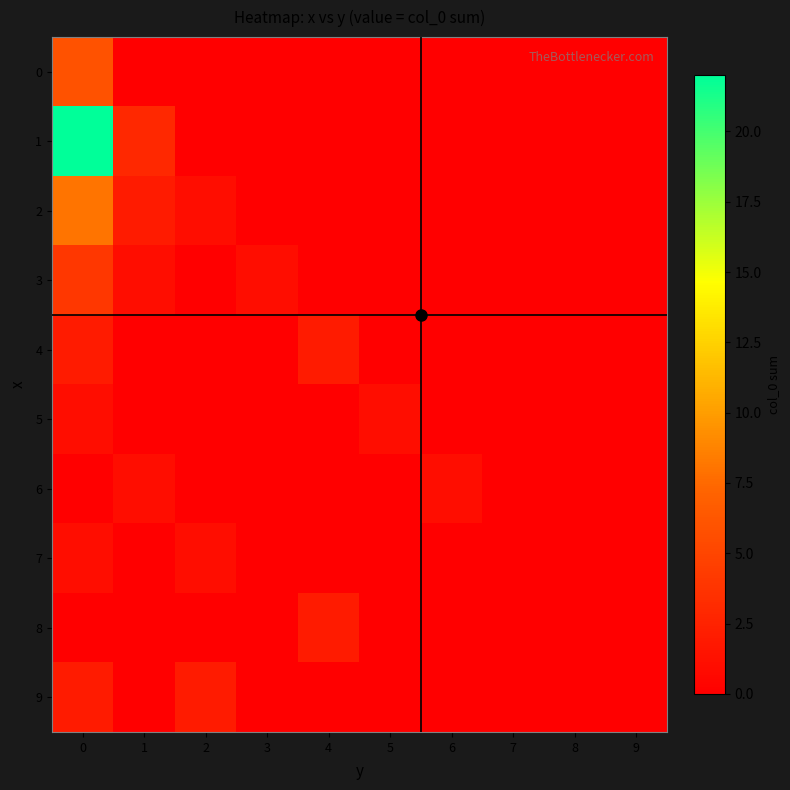

What is the spread (max minus min) of values at 5?

1